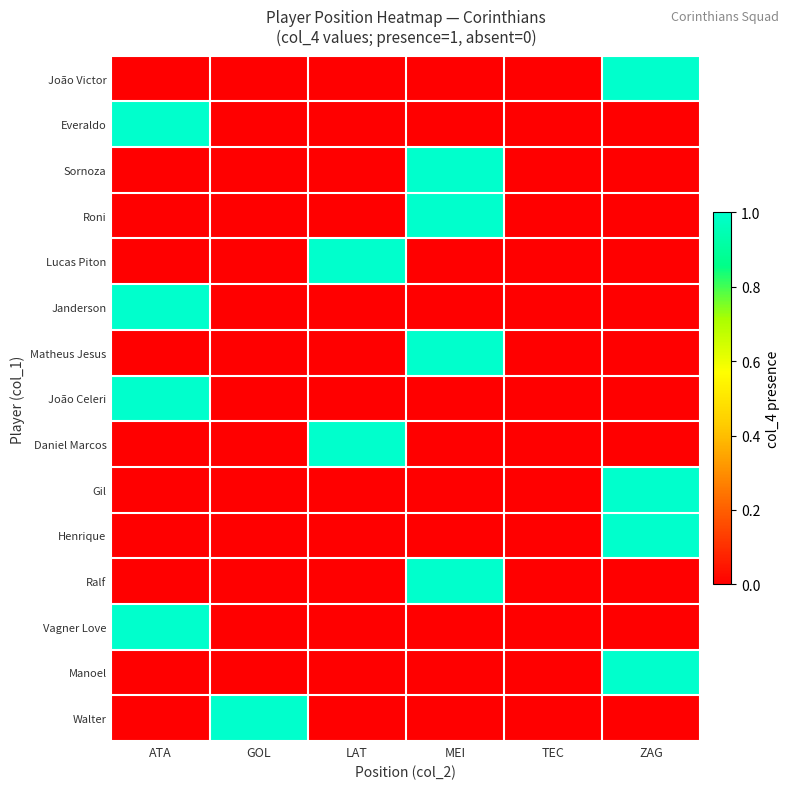

At which category does the chart reach its peak across all series?

ZAG